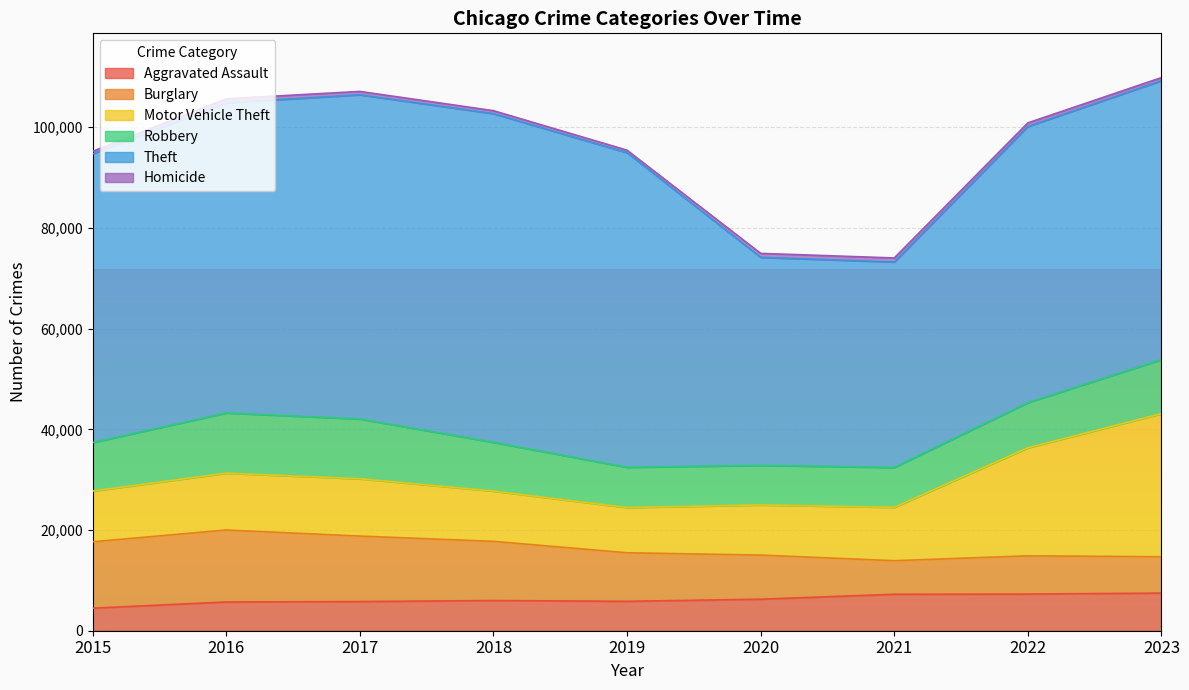

What is the value of the Homicide point at the 2nd from the left?

786